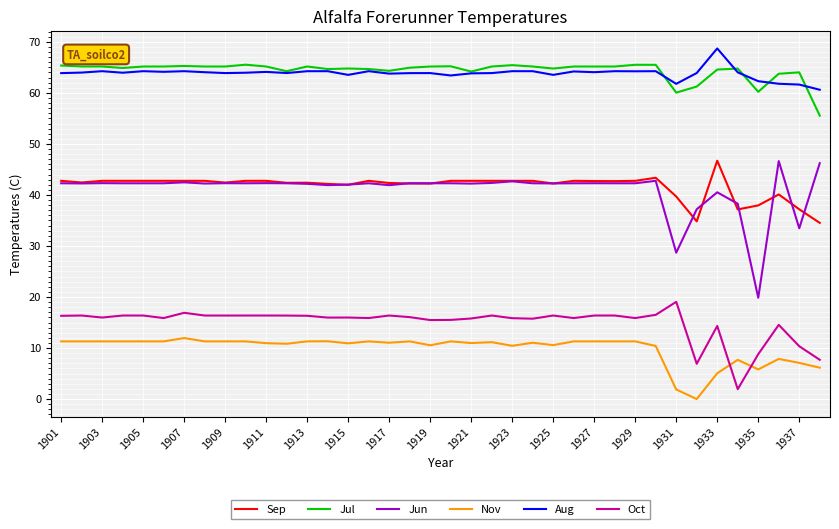

Does the chart have visible grid lines?

Yes